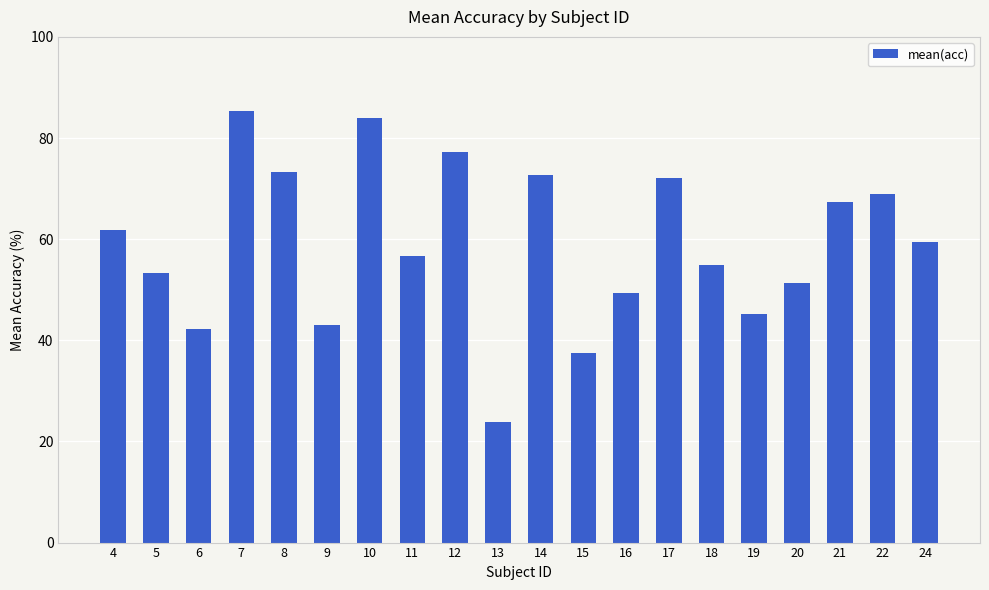

At which category does the chart reach its minimum across all series?

13